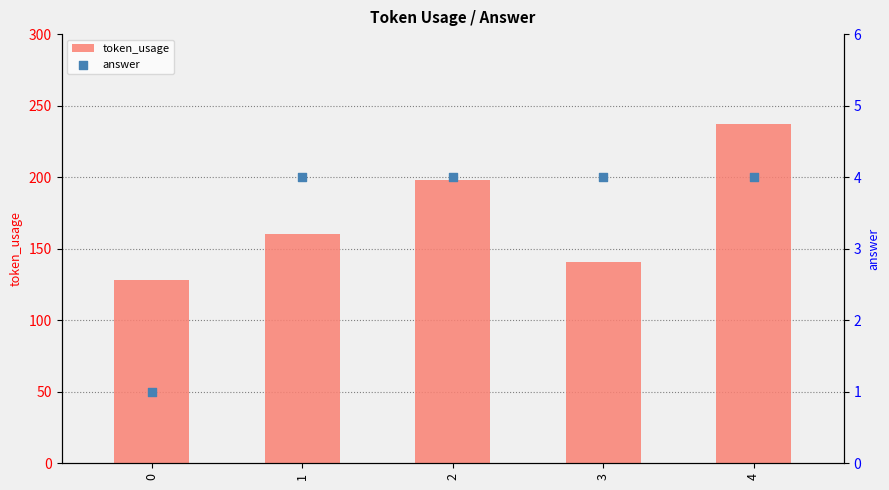

Which series reaches the maximum Y coordinate?

token_usage